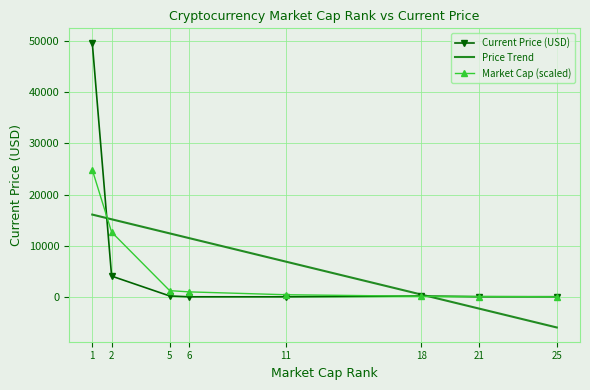

Is the value of Current Price (USD) at 18 greater than the value of Price Trend at 25?

Yes